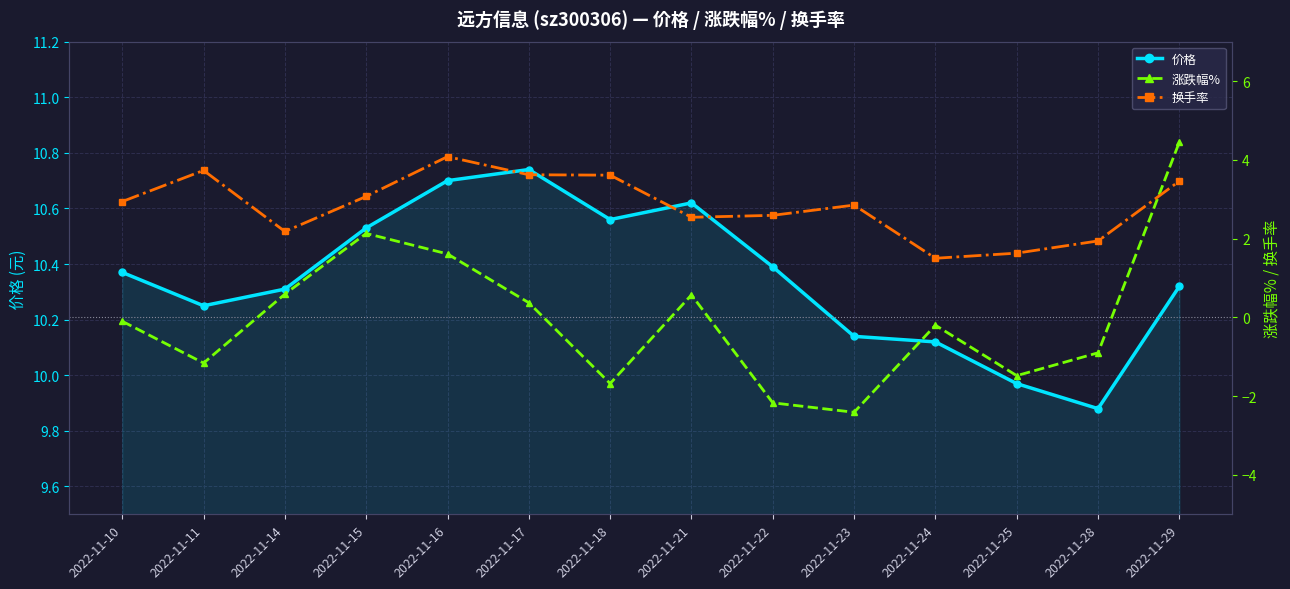

At which label is 换手率 closest to 2?

2022-11-28